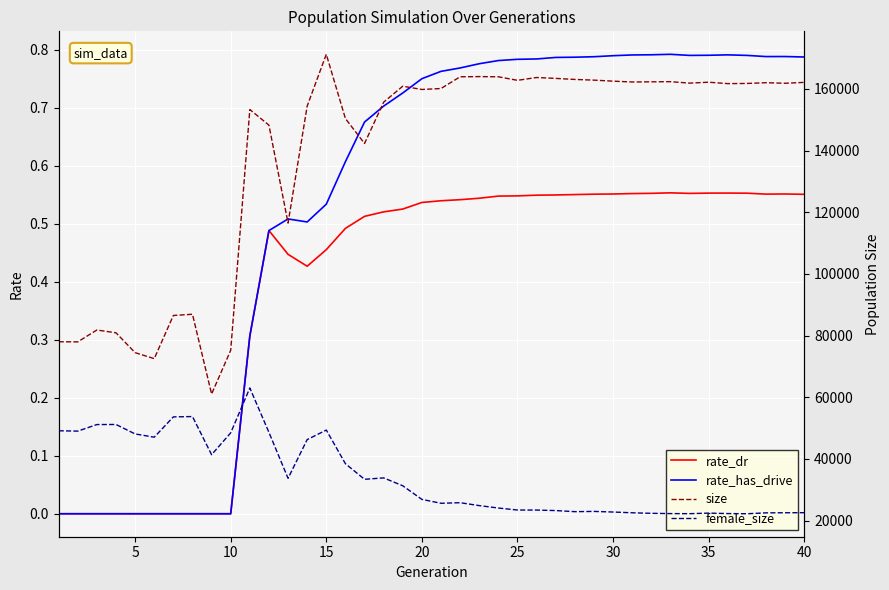

True or false: female_size and rate_has_drive intersect in this chart.

False